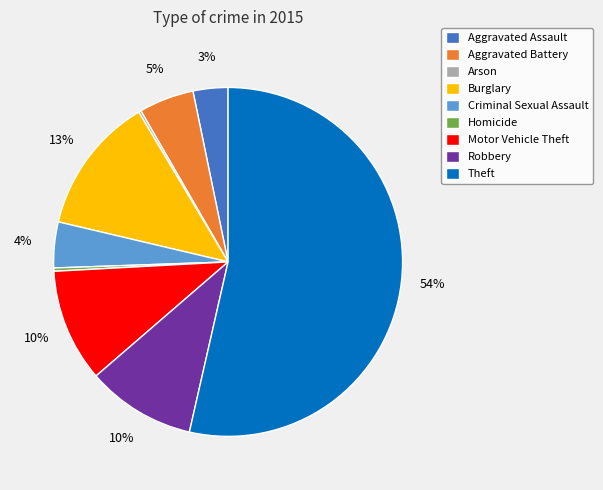

What is the largest slice in the pie chart?

Theft